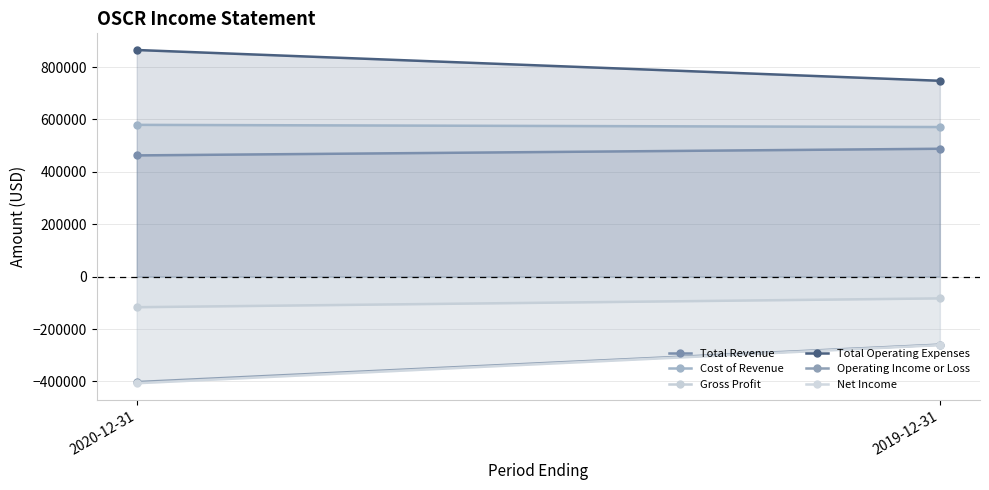

What are all the series names shown in the legend?

Total Revenue, Cost of Revenue, Gross Profit, Total Operating Expenses, Operating Income or Loss, Net Income